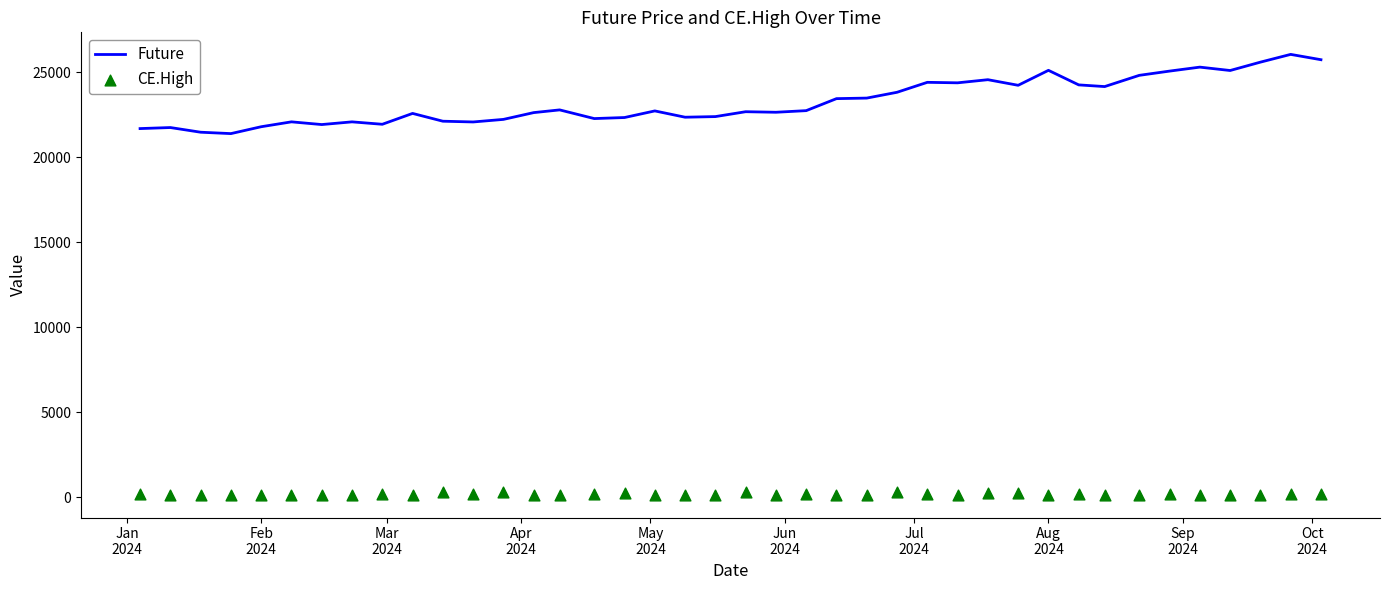

What are all the series names shown in the legend?

Future, CE.High